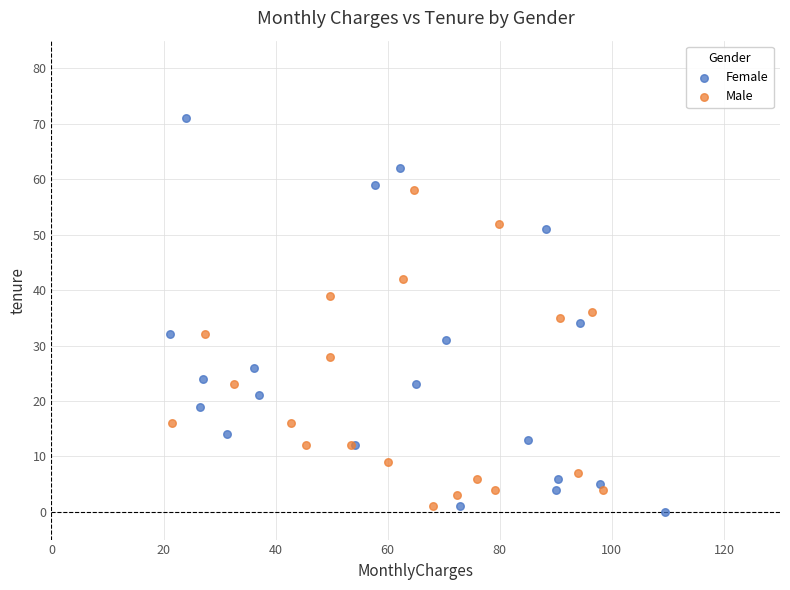

Which series has the widest spread of Y values?

Female